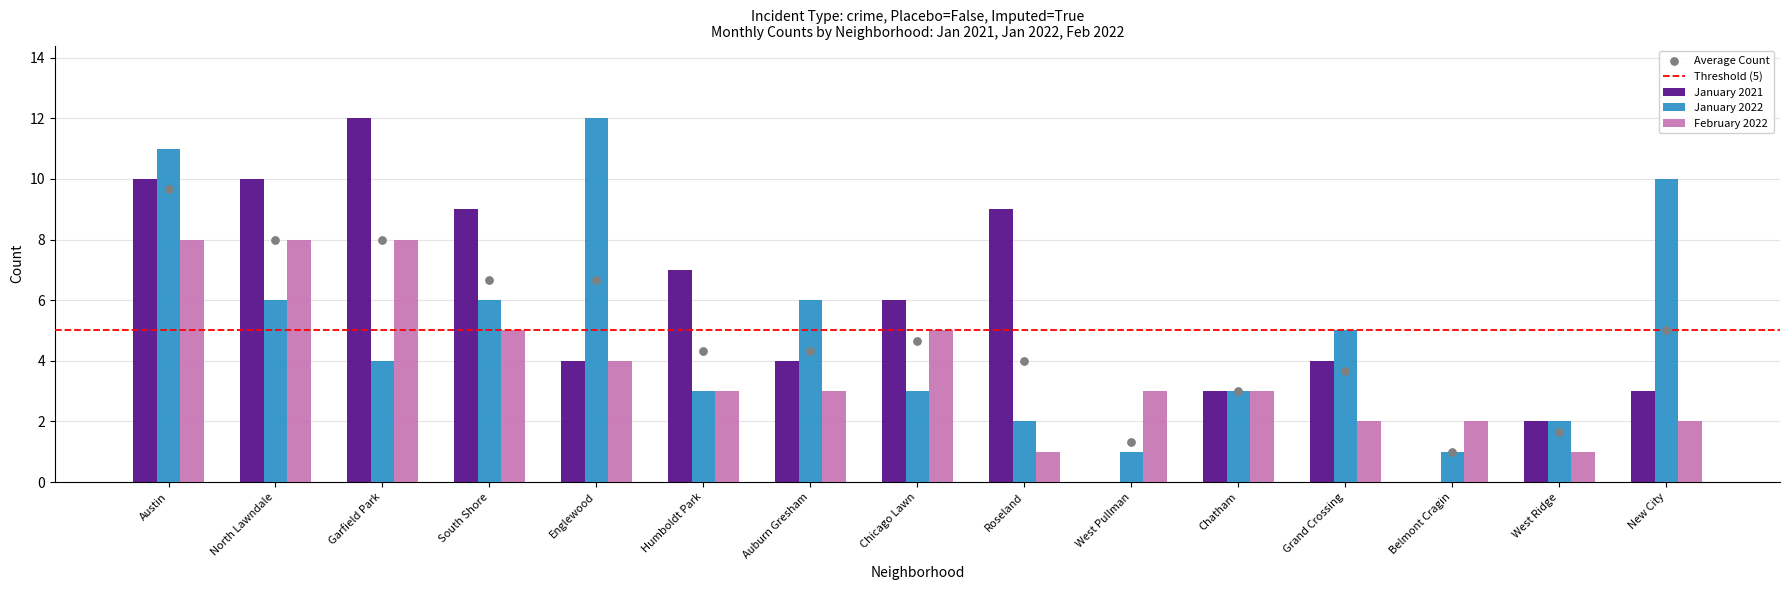

Which series contains the lowest Y value?

January 2021